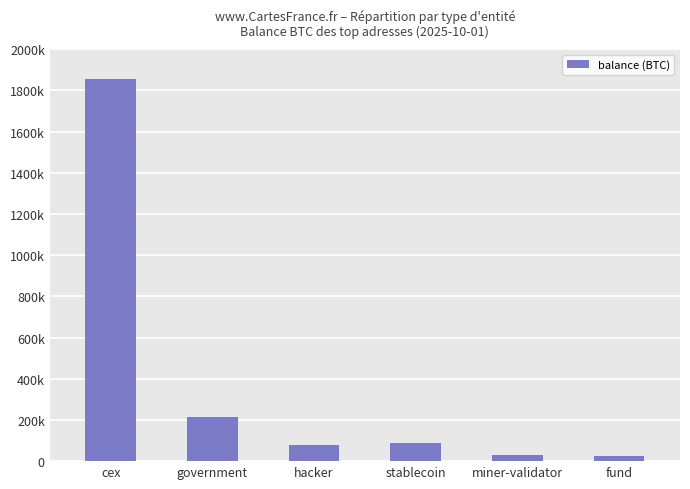

Reading right to left, transcribe all the data shown in this chart.

24294.7	31643.4	86335.5	79957.3	215943.9	1854765.2